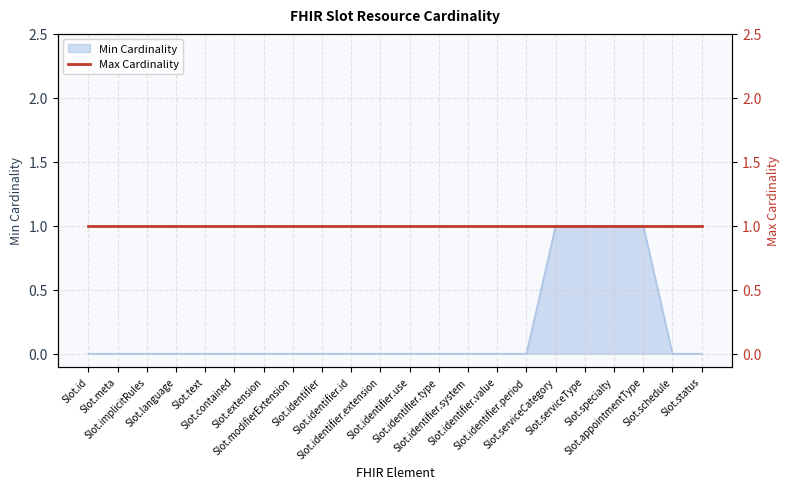

List the labels in order of value, smallest first.

Slot.id, Slot.meta, Slot.implicitRules, Slot.language, Slot.text, Slot.contained, Slot.extension, Slot.modifierExtension, Slot.identifier, Slot.identifier.id, Slot.identifier.extension, Slot.identifier.use, Slot.identifier.type, Slot.identifier.system, Slot.identifier.value, Slot.identifier.period, Slot.schedule, Slot.status, Slot.serviceCategory, Slot.serviceType, Slot.specialty, Slot.appointmentType